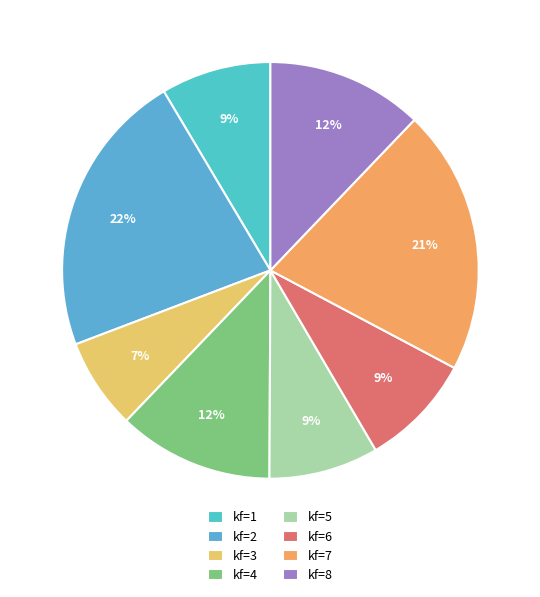

Is it true that kf=3 is 15% of the pie?

False